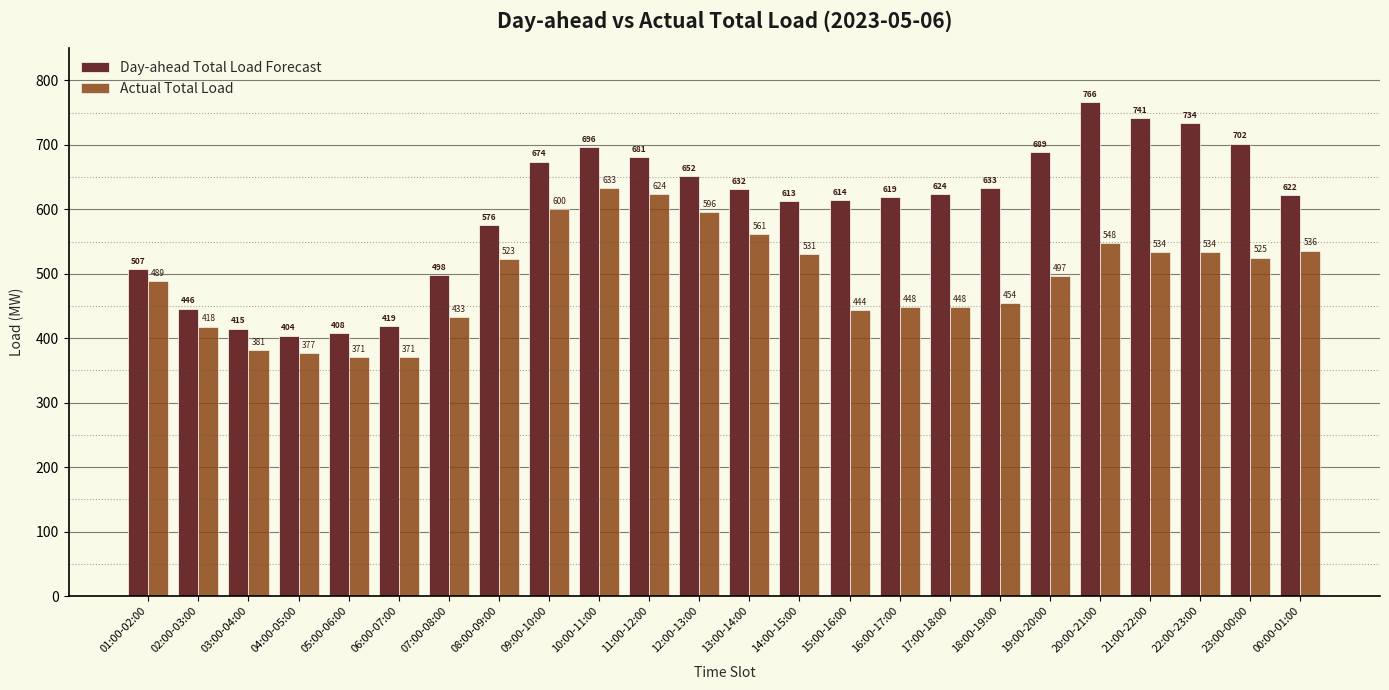

What is the approximate value of Day-ahead Total Load Forecast at 16:00-17:00, to the nearest 5?

620